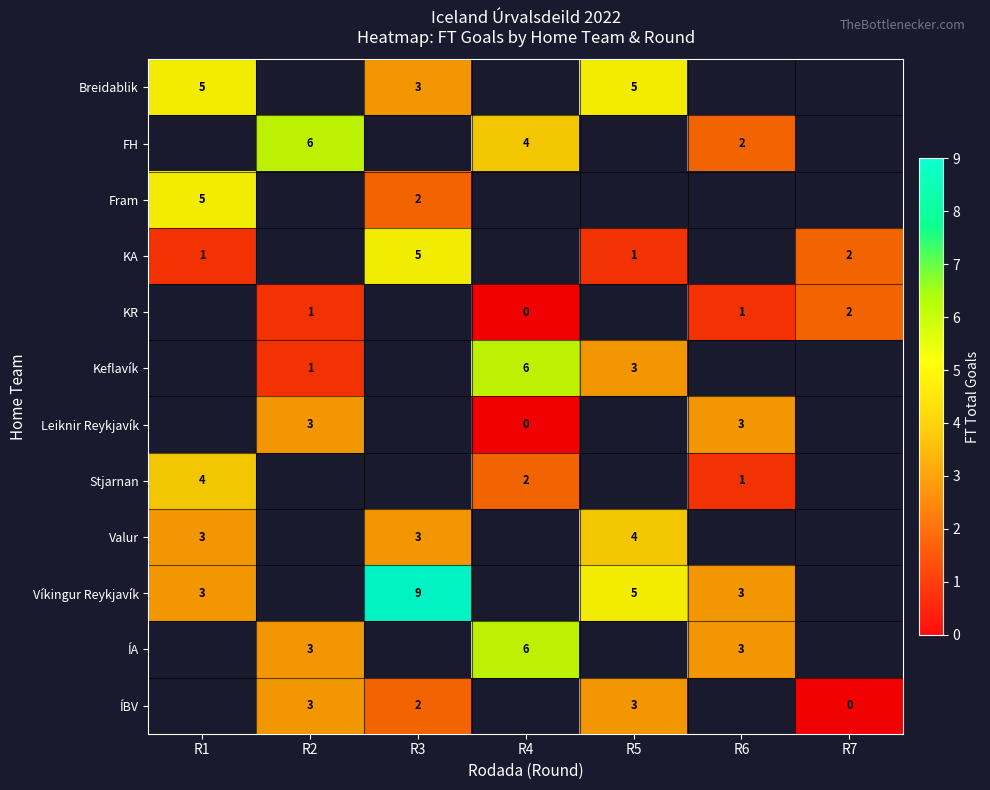

What is the spread (max minus min) of values at R1?

4.0